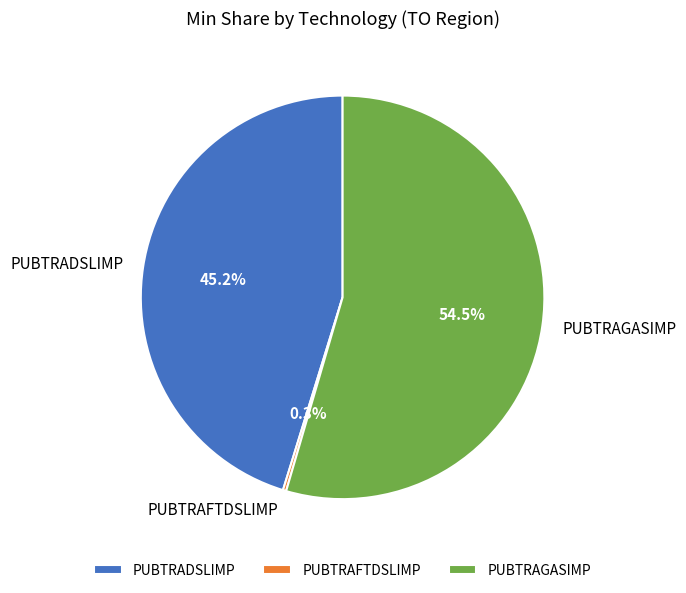

To the nearest percent, what is the difference between the largest and smallest slice percentages?

54%